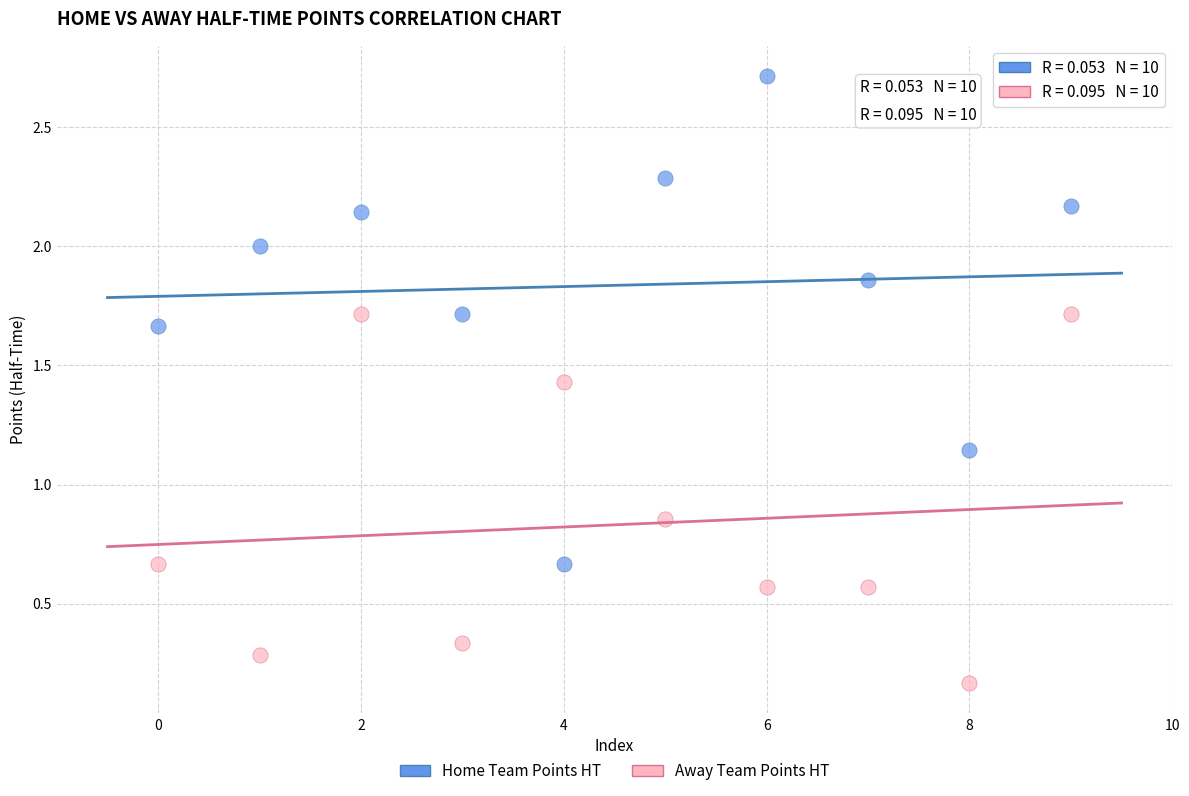

What are all the series names shown in the legend?

Home Team Points HT, Away Team Points HT